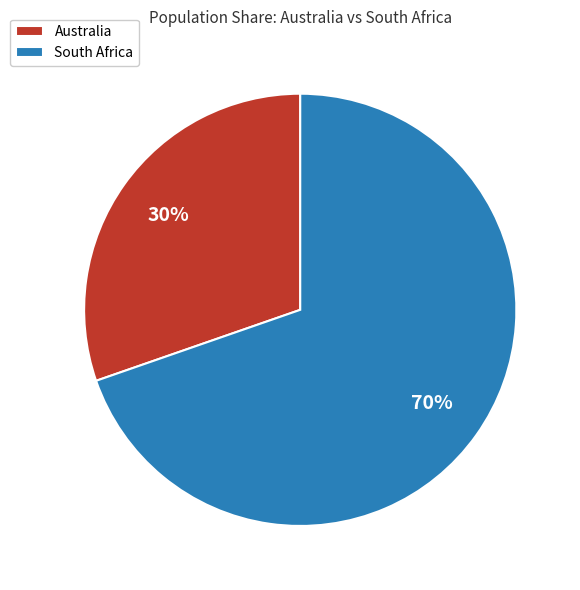

To the nearest percent, what is the average slice percentage?

50%